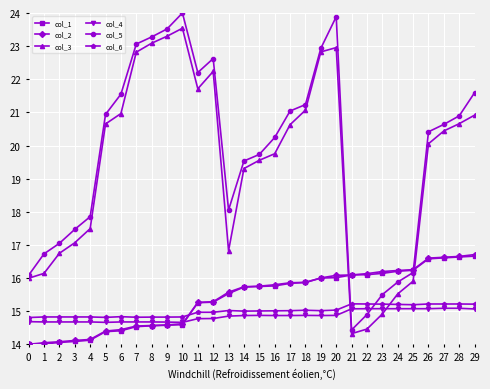

The col_1 series shows 8.2 at 7. True or false?

False